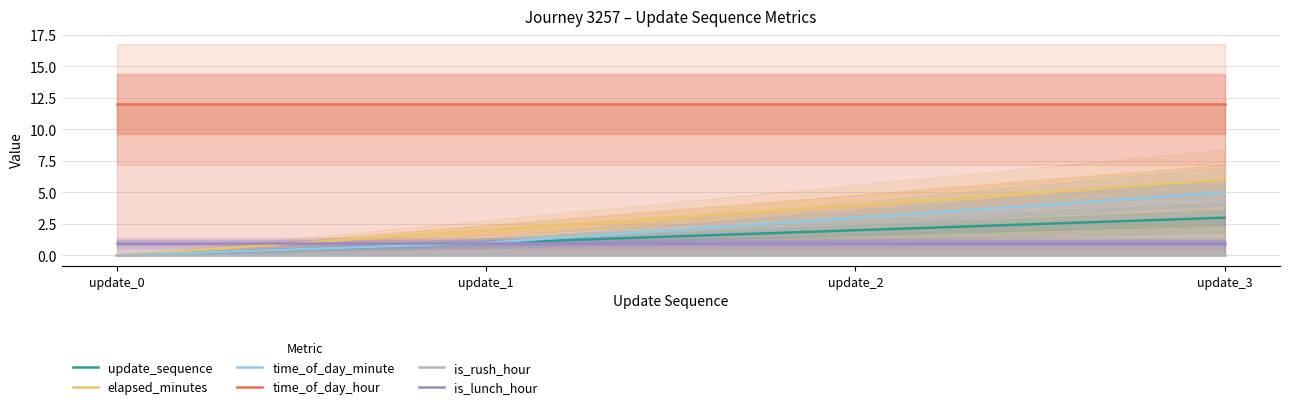

What is the average value of the time_of_day_hour series?

12